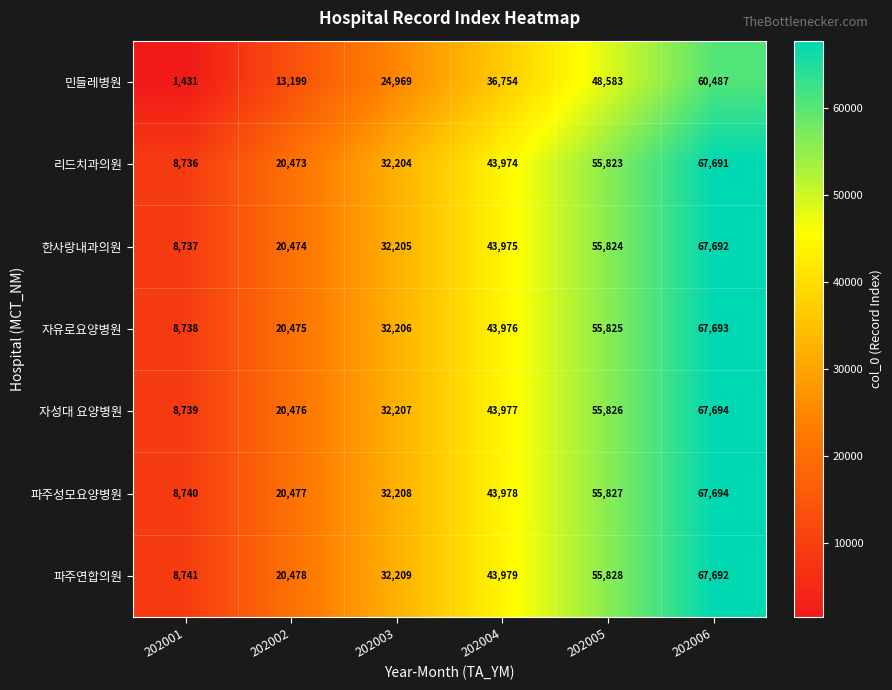

Where is 파주연합의원 nearest to the value 38216?

202004